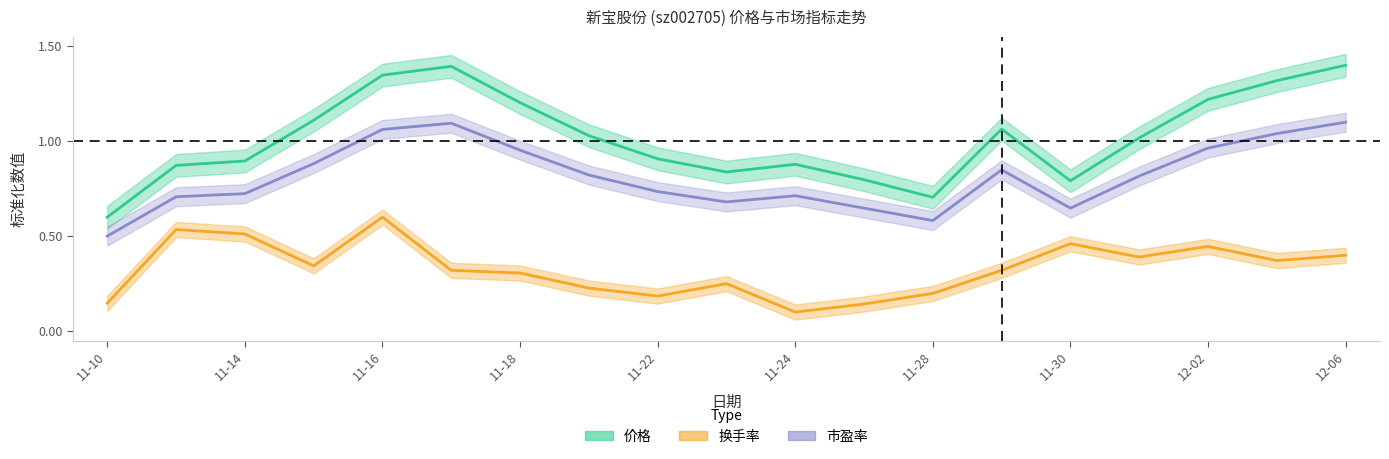

What is the difference between the second highest and second lowest values in the 价格 series?

0.7